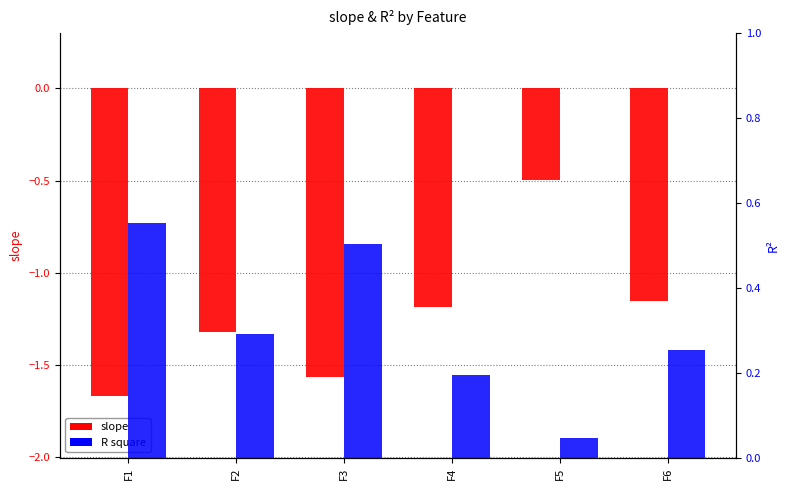

Which series has the largest total across all categories?

R square